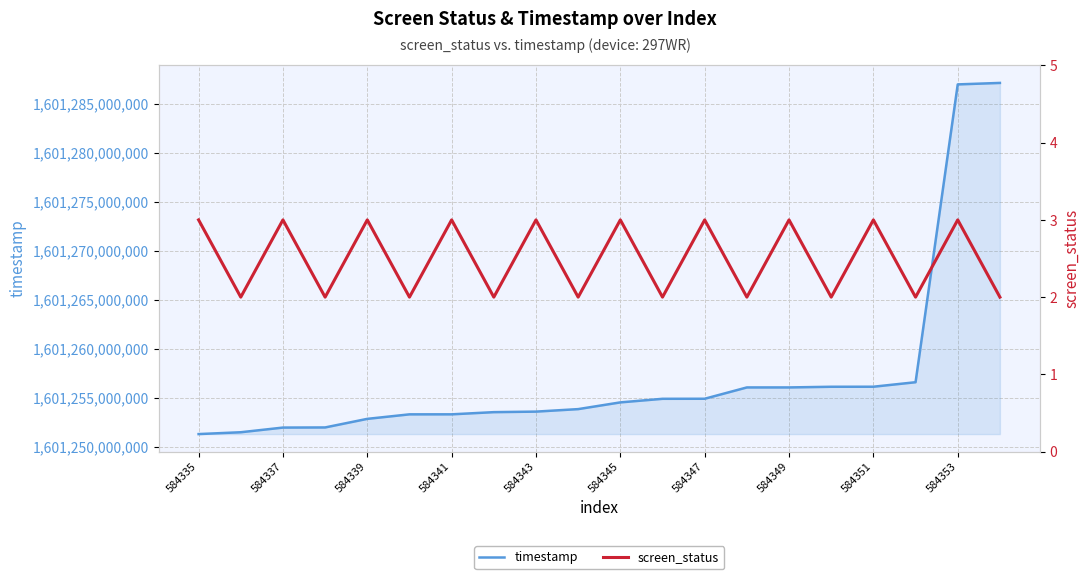

True or false: screen_status and timestamp intersect in this chart.

False